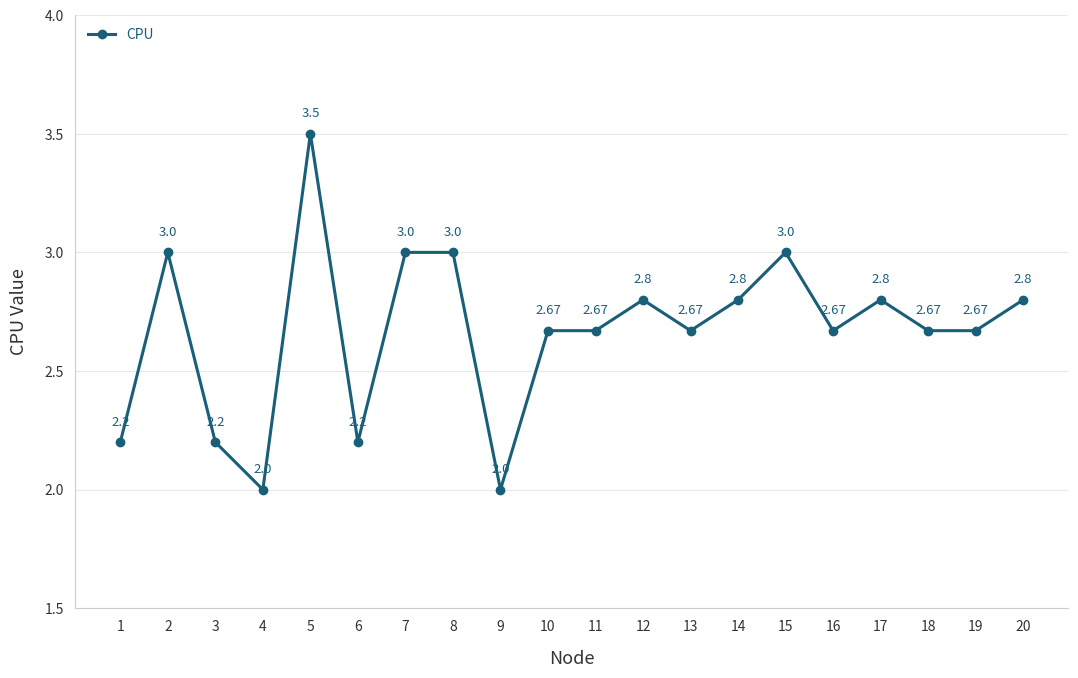

The value at 8 is 1.8. True or false?

False